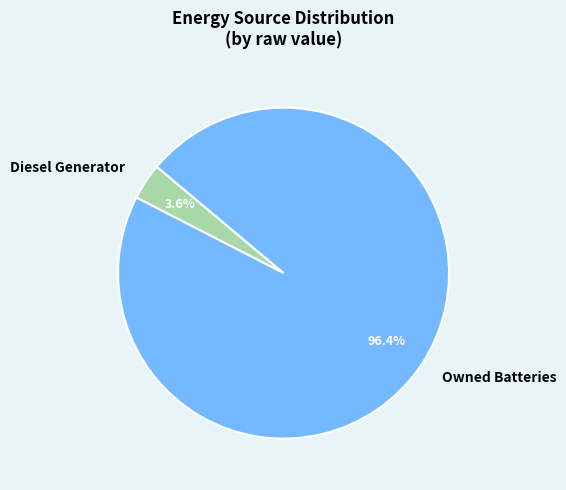

What is the largest slice in the pie chart?

Owned Batteries